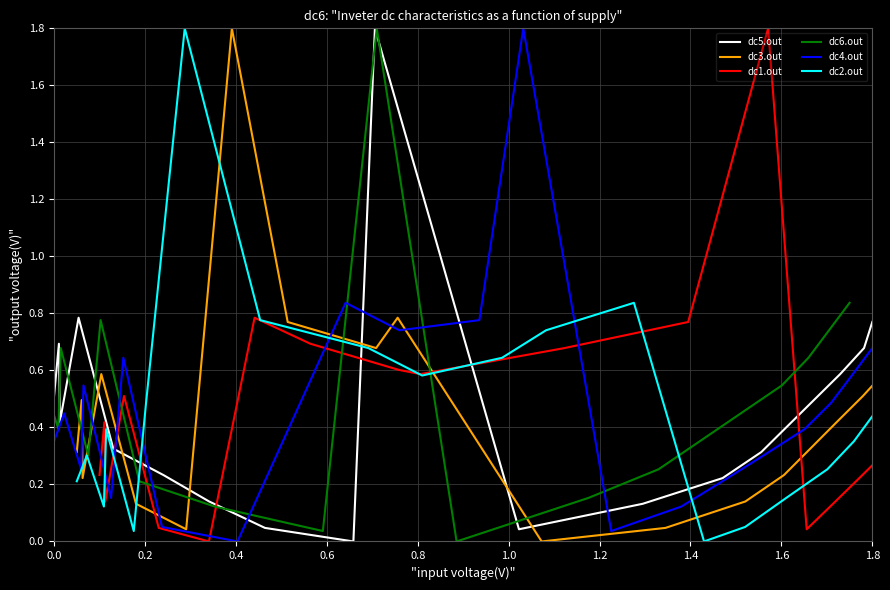

How many lines are shown in the chart?

6